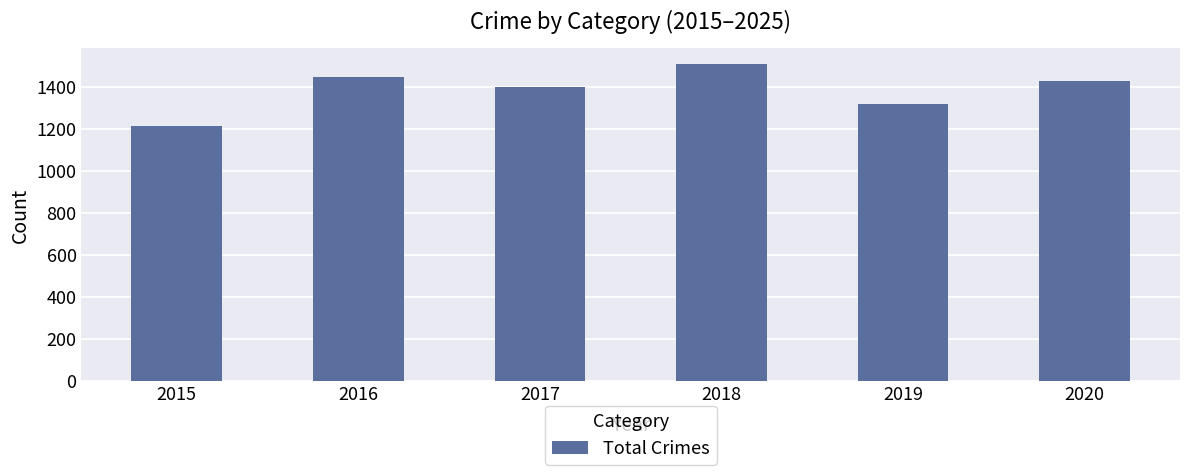

List the labels in order of value, smallest first.

2015, 2019, 2017, 2020, 2016, 2018